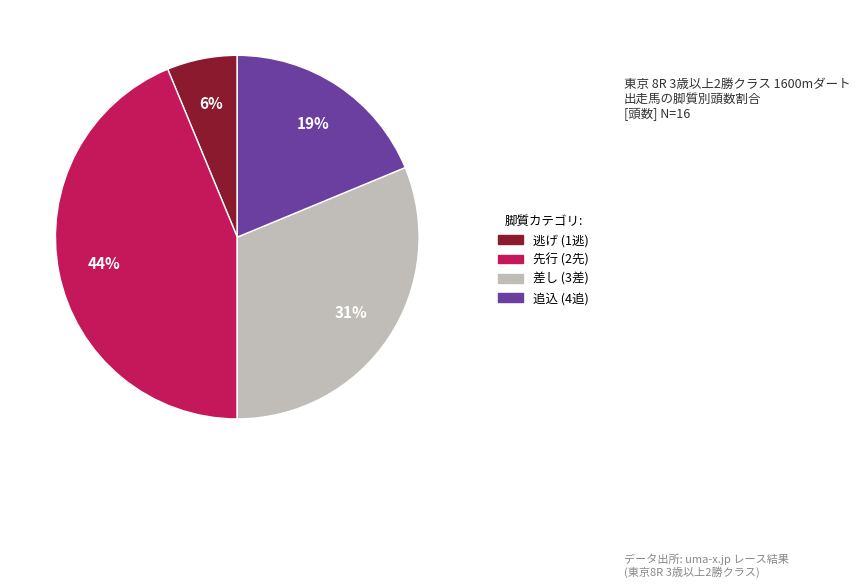

Rank the categories by value from lowest to highest.

逃げ (1逃), 追込 (4追), 差し (3差), 先行 (2先)